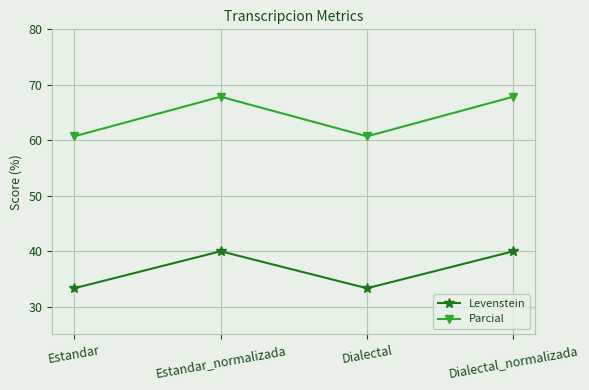

True or false: Levenstein and Parcial cross at least once.

False